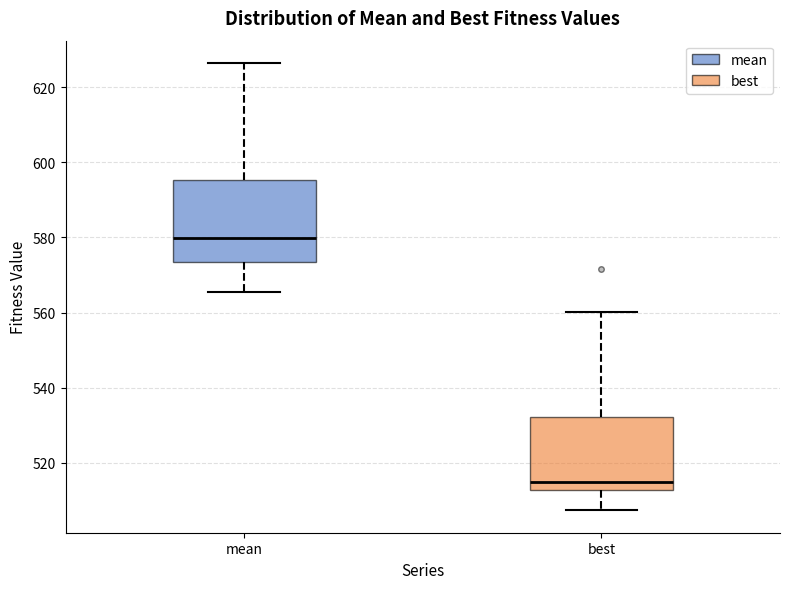

Comparing the boxes themselves (not the whiskers), which one is the tallest?

mean